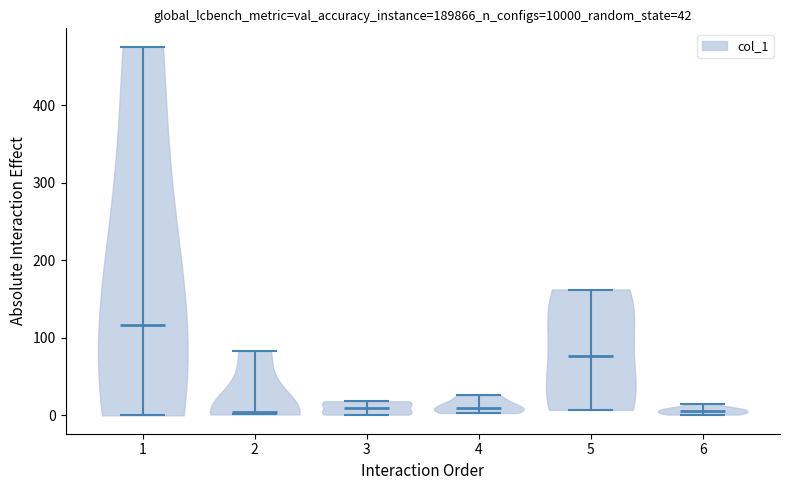

Which violin has the highest median line?

1